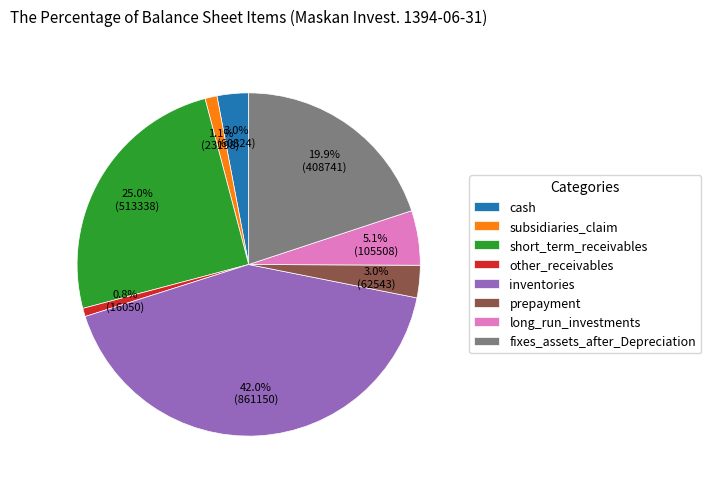

The inventories slice represents 32% of the pie. True or false?

False